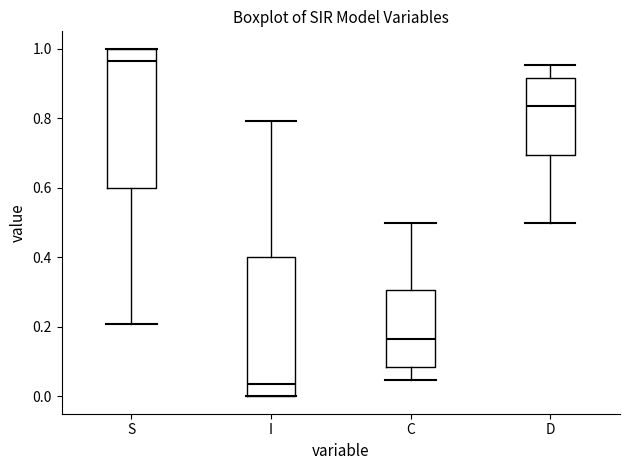

Where is the upper edge of the box for D on the y-axis? The values are not printed on the chart, so give them approximately, as read against the axis.

0.92